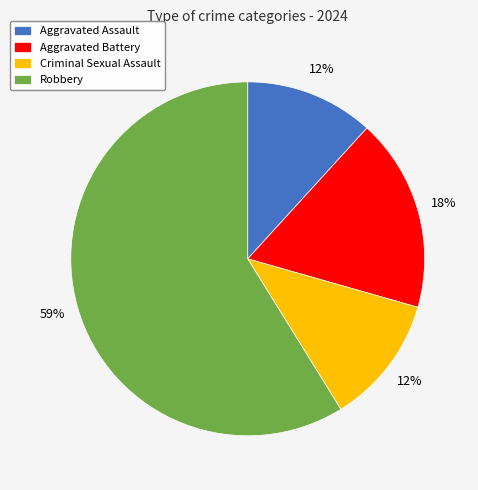

Approximately how many times larger is the value at Aggravated Assault compared to Aggravated Battery?

0.7